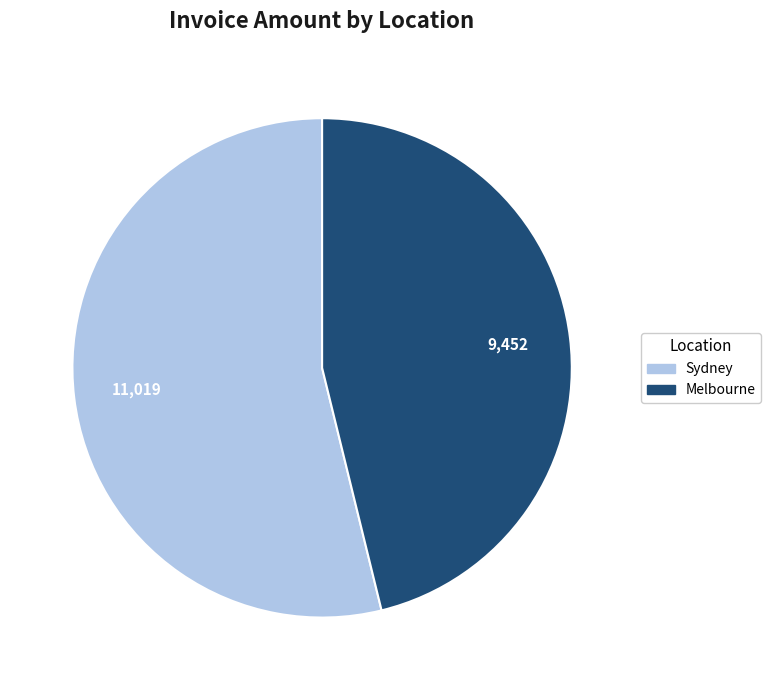

Is there a majority slice in this chart?

Yes